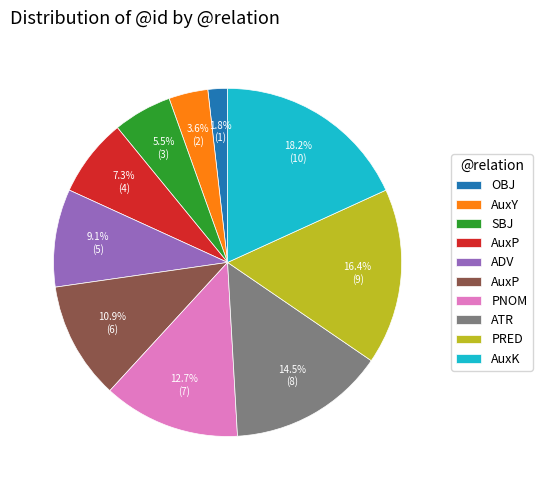

Is there any slice that represents more than half of the pie?

No